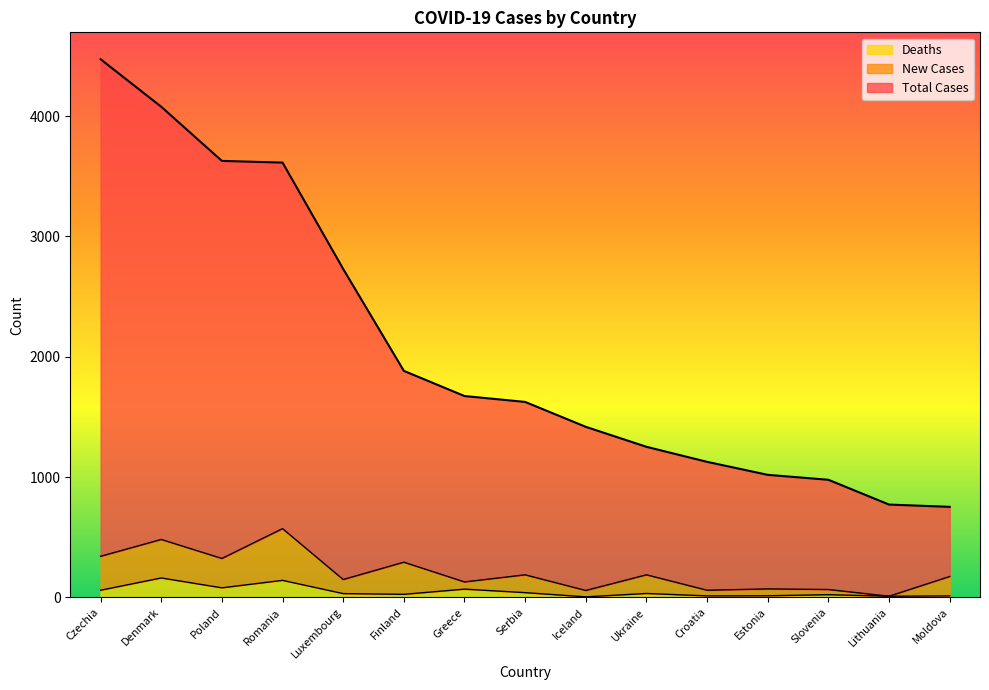

Is the value of Deaths at Croatia greater than the value of Total Cases at Ukraine?

No